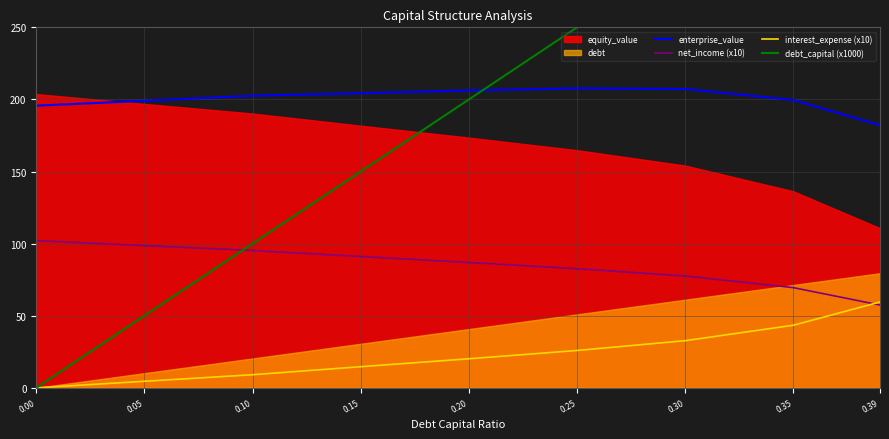

True or false: net_income (x10) and enterprise_value cross at least once.

False